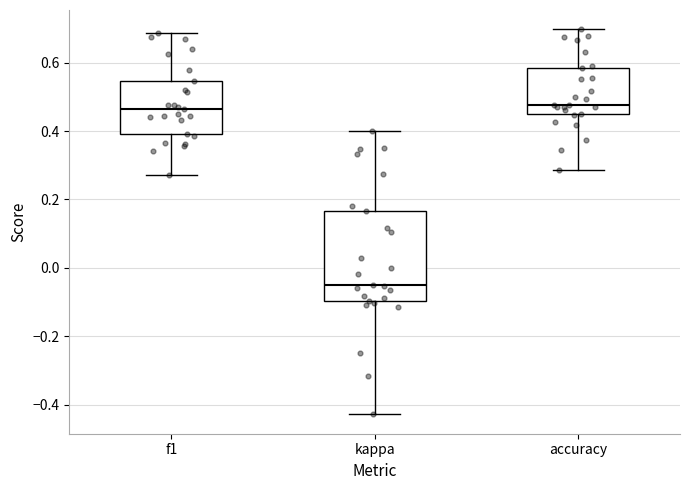

Where does the median line of the box for accuracy sit on the y-axis? The values are not printed on the chart, so give them approximately, as read against the axis.

0.48